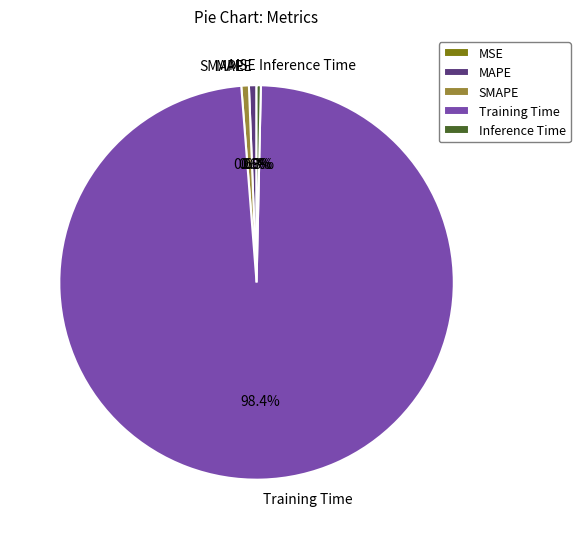

Combined, do Training Time and SMAPE account for over 50%?

Yes